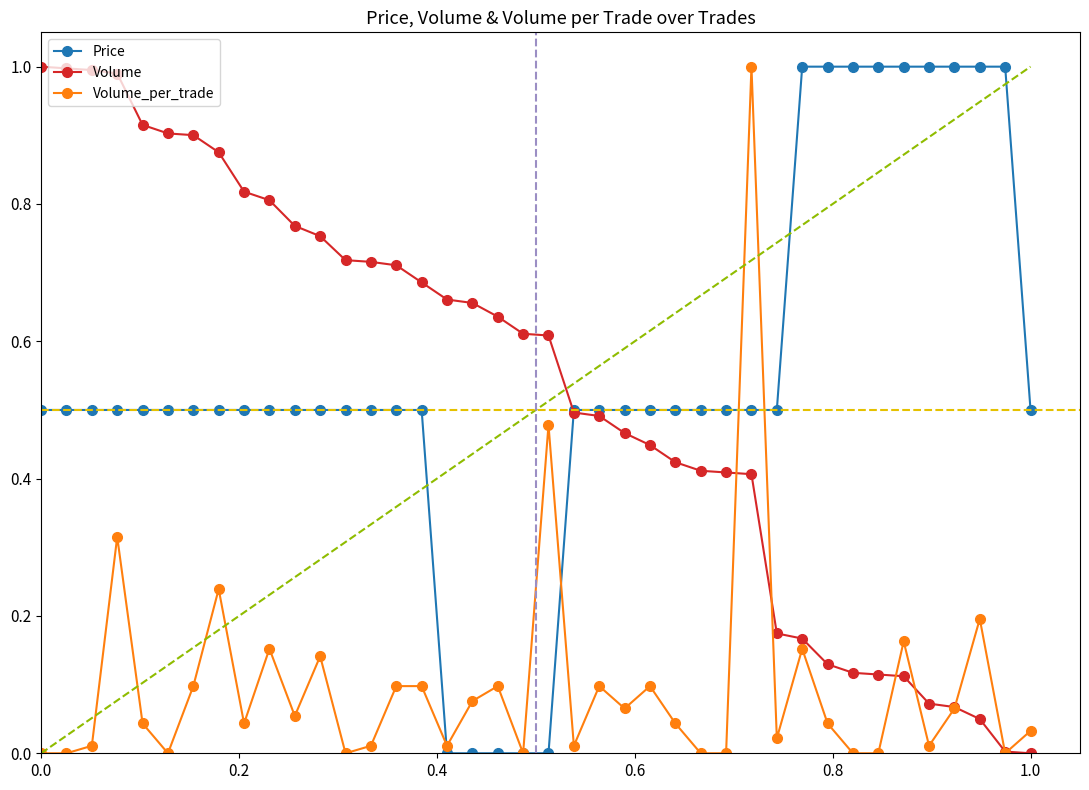

Which series has the largest total across all categories?

Price